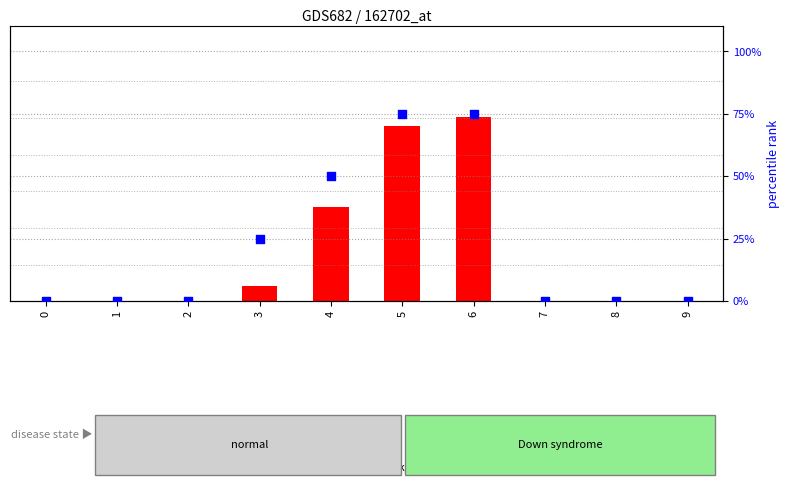

Is the value of count at 8 greater than the value of percentile rank within the sample at 1?

No